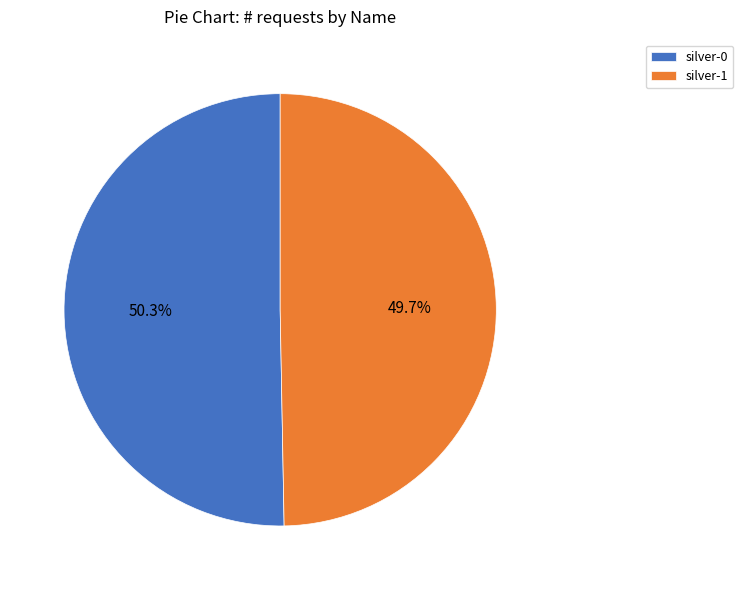

To the nearest percent, what percentage of the pie is silver-1?

50%